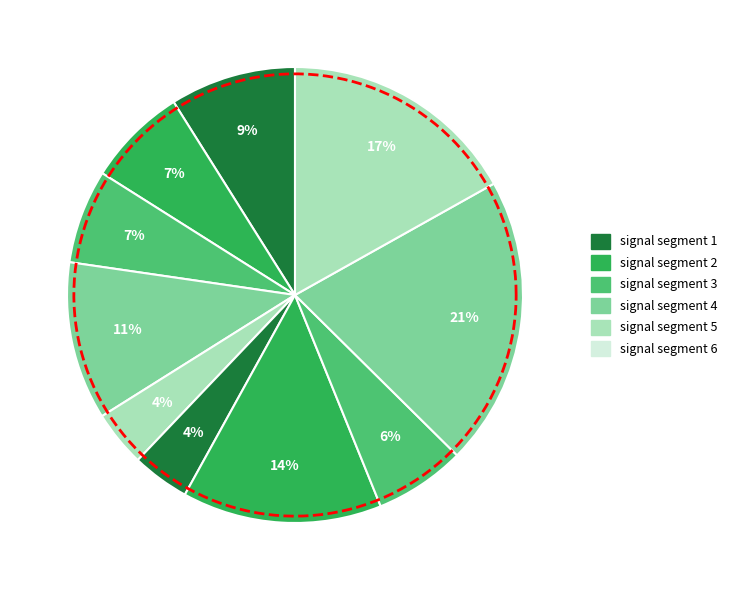

How many slices are in this pie chart?

10